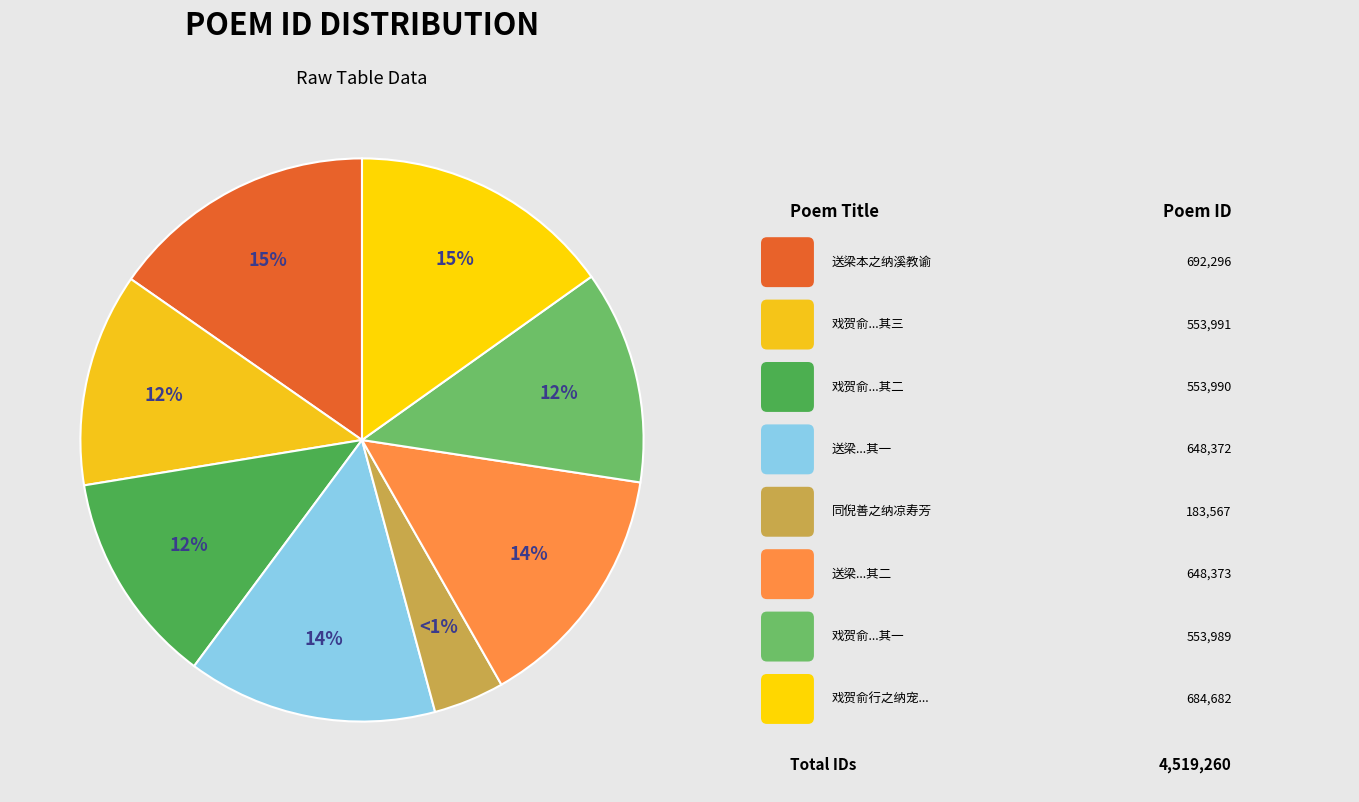

Does any single category account for the majority?

No